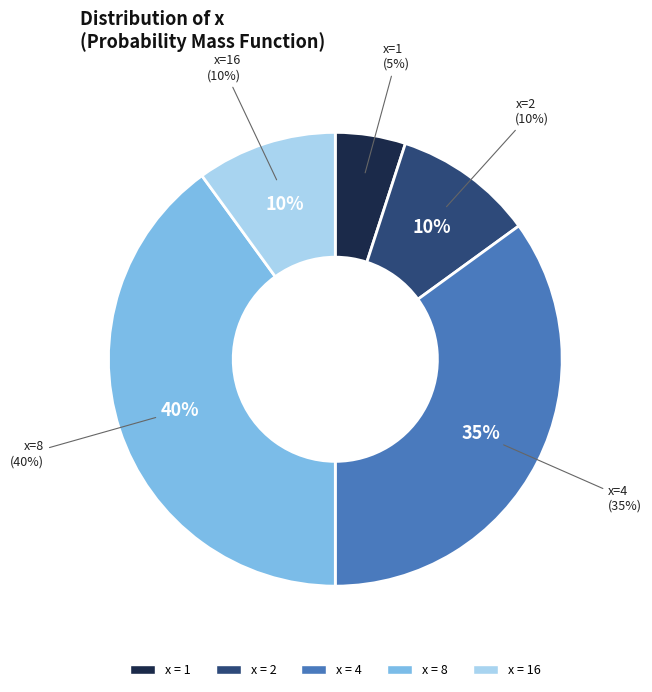

What is the change in value from 1 to 8?

+0.4